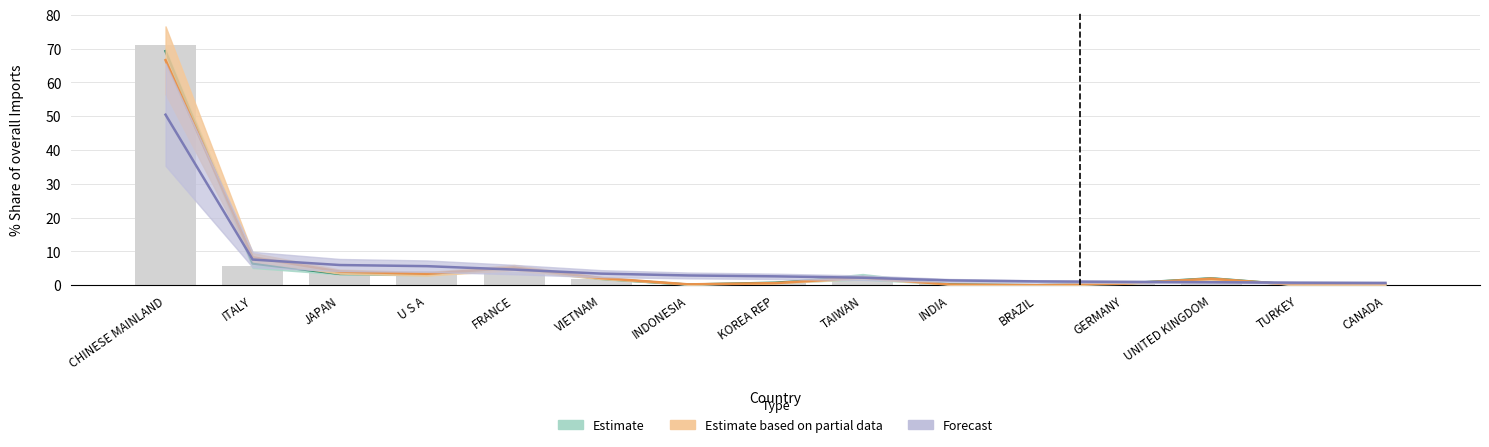

Reading right to left, transcribe all the data shown in this chart.

Estimate: 0.1	0.0	2.0	0.5	0.0	0.3	2.4	0.7	0.2	1.9	5.1	3.2	3.4	6.4	69.3
Estimate based on partial data: 0.2	0.1	1.9	0.5	0.0	0.2	2.3	0.6	0.3	2.1	5.2	3.4	4.0	8.3	66.6
Forecast: 0.7	0.8	0.9	1.0	1.1	1.4	2.2	2.6	2.9	3.4	4.6	5.6	6.0	7.6	50.5
2017 (bar): 0.1	0.0	1.6	0.4	0.0	0.3	2.4	0.5	0.2	1.8	3.8	4.2	3.6	5.8	71.2